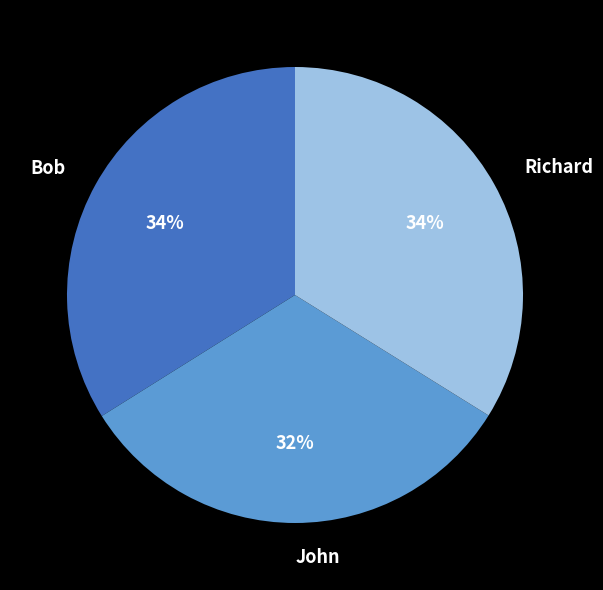

To the nearest percent, what is the difference between the largest and smallest slice percentages?

2%